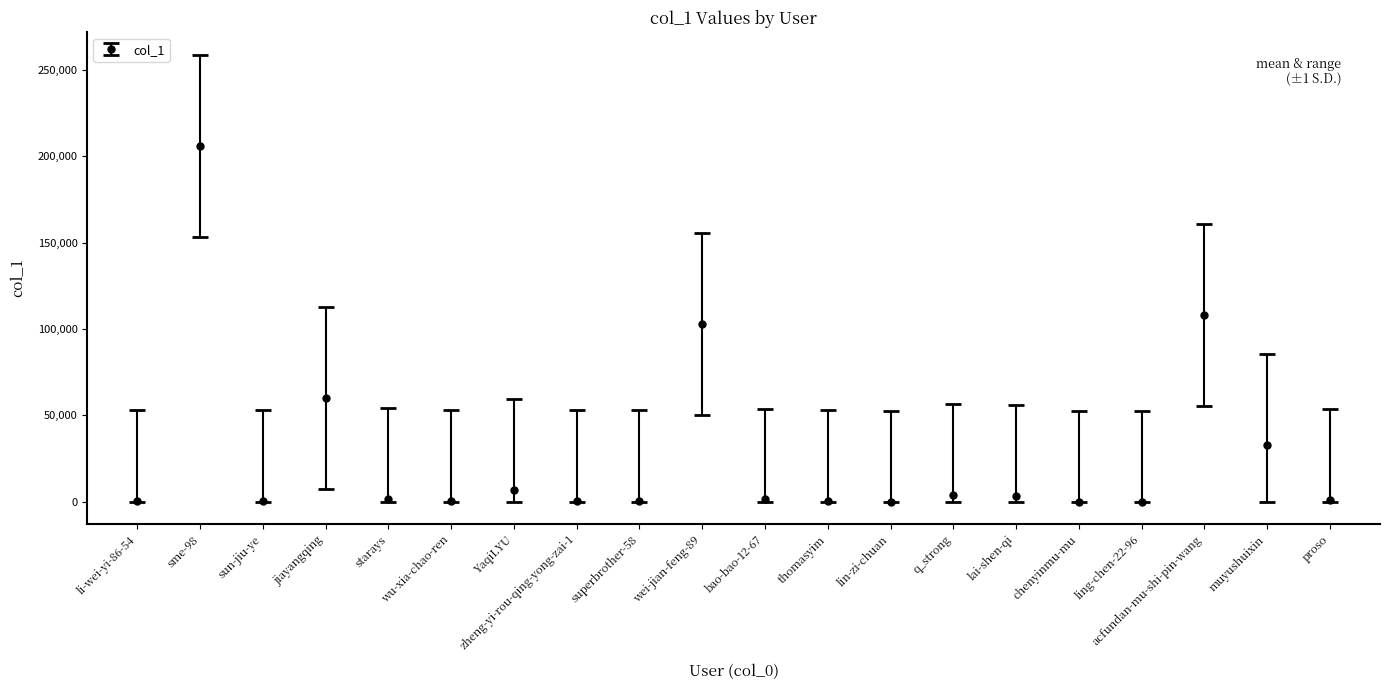

How many data points are less than 1322?

10